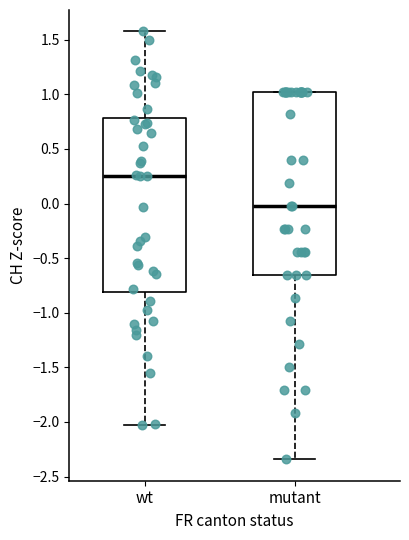

Reading left to right, read every box against the y-axis: the position of its median line, the range the box covers, and the ends of its whiskers. The values are not printed on the chart, so give them approximately, as read against the axis.

wt: median 0.25, box -0.80 to 0.80, whiskers -2.05 to 1.60
mutant: median -0.05, box -0.65 to 1.05, whiskers -2.35 to 1.05